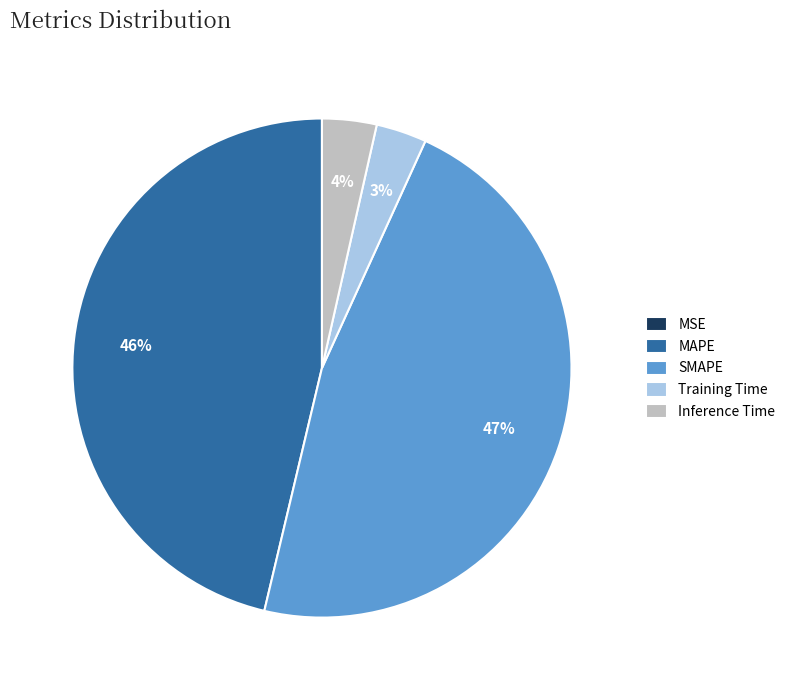

Approximately how many times larger is the value at Training Time compared to MAPE?

0.1